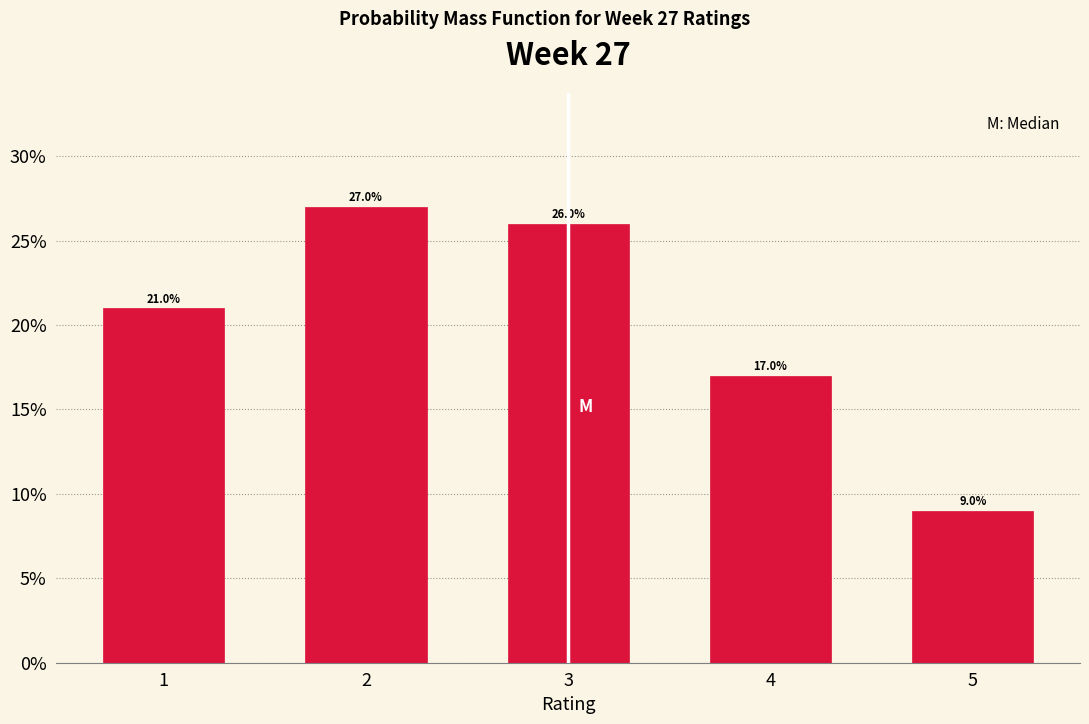

Over which range of the x-axis is the bar tallest?

1.5 to 2.5